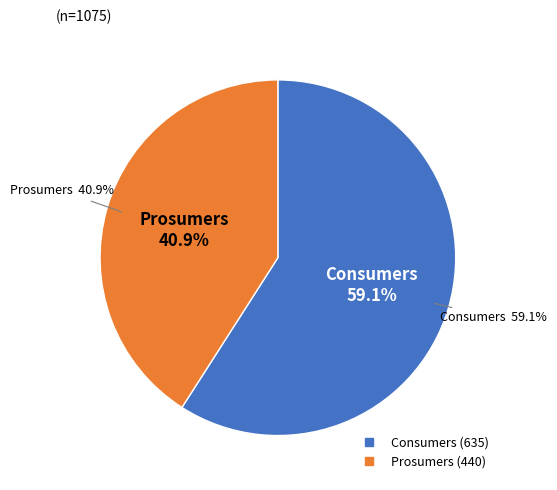

Combined, do Prosumers and Consumers account for over 50%?

Yes